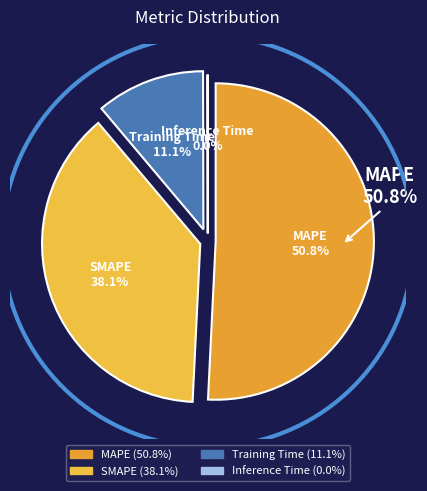

Does Training Time account for over 50% of the chart?

No